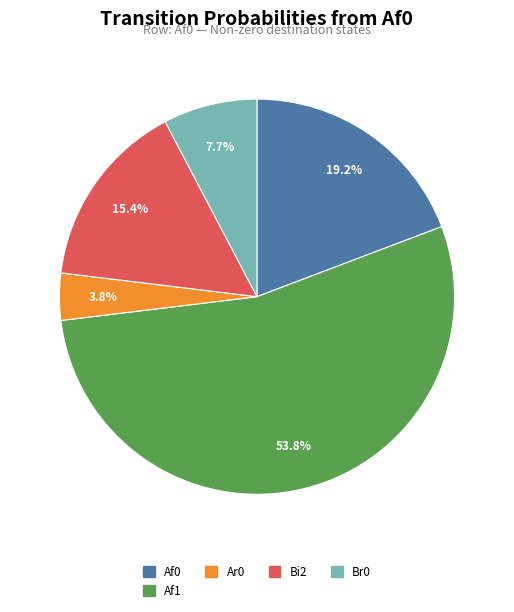

Is there a majority slice in this chart?

Yes